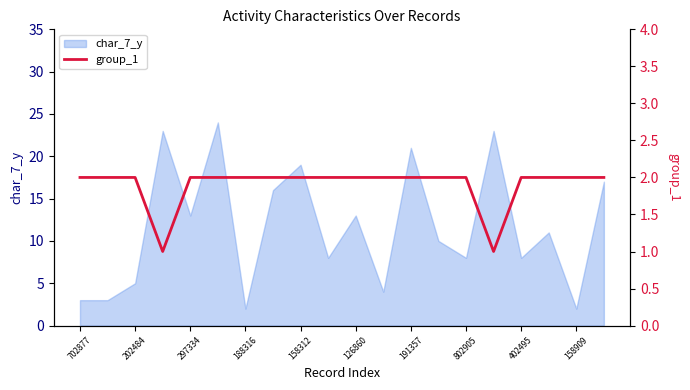

Is it true that char_7_y equals 21 at 191357?

True